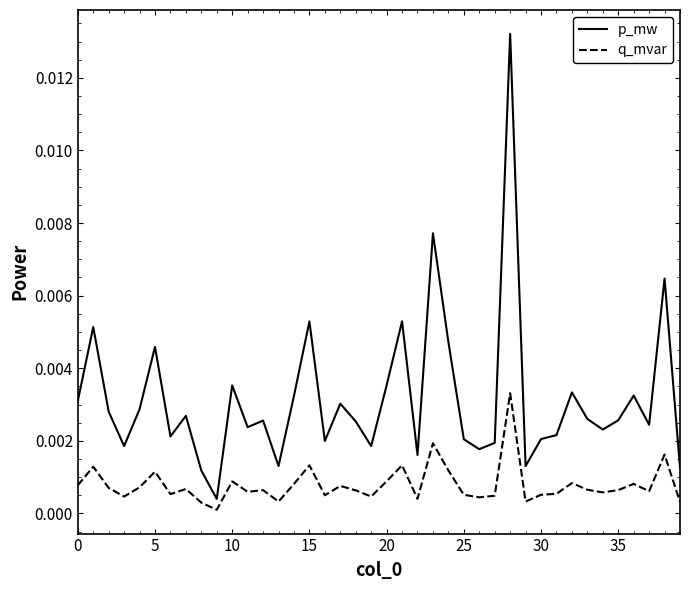

True or false: p_mw and q_mvar cross at least once.

False